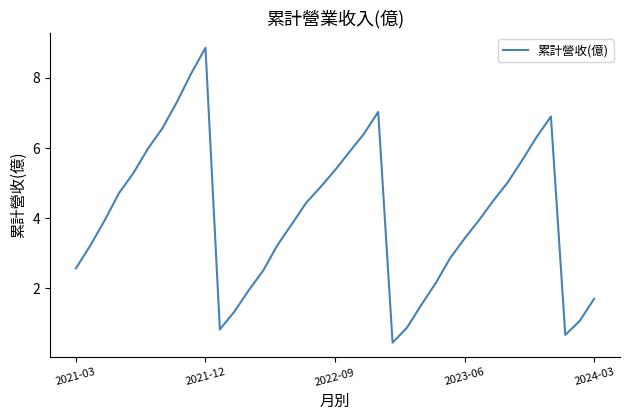

Is this an area chart (filled region under the line)?

No